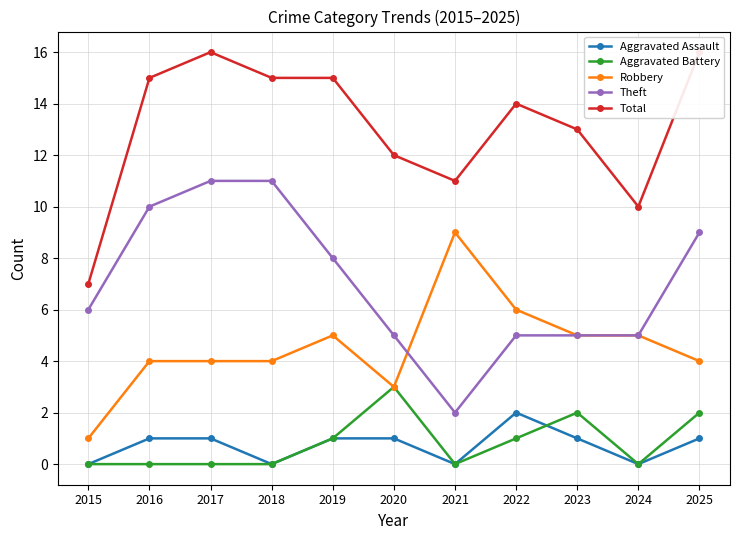

Between 2021 and 2020, which is larger?

2020